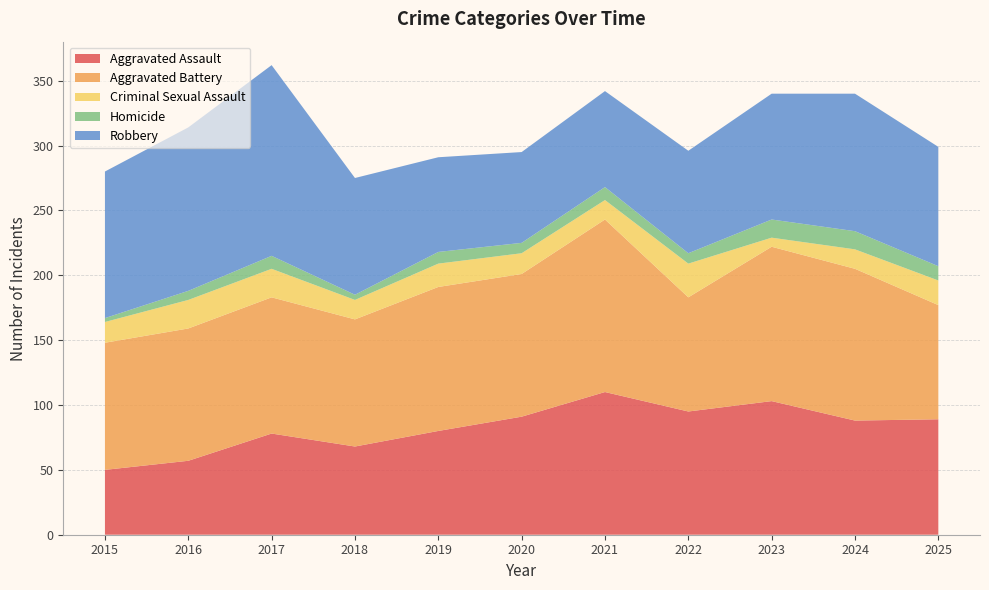

Reading left to right, transcribe all the data shown in this chart.

Aggravated Assault: 50	57	78	68	80	91	110	95	103	88	89
Aggravated Battery: 98	102	105	98	111	110	133	88	119	117	88
Criminal Sexual Assault: 16	22	22	15	18	16	15	26	7	15	19
Homicide: 3	7	10	4	9	8	10	8	14	14	11
Robbery: 113	126	147	90	73	70	74	79	97	106	92